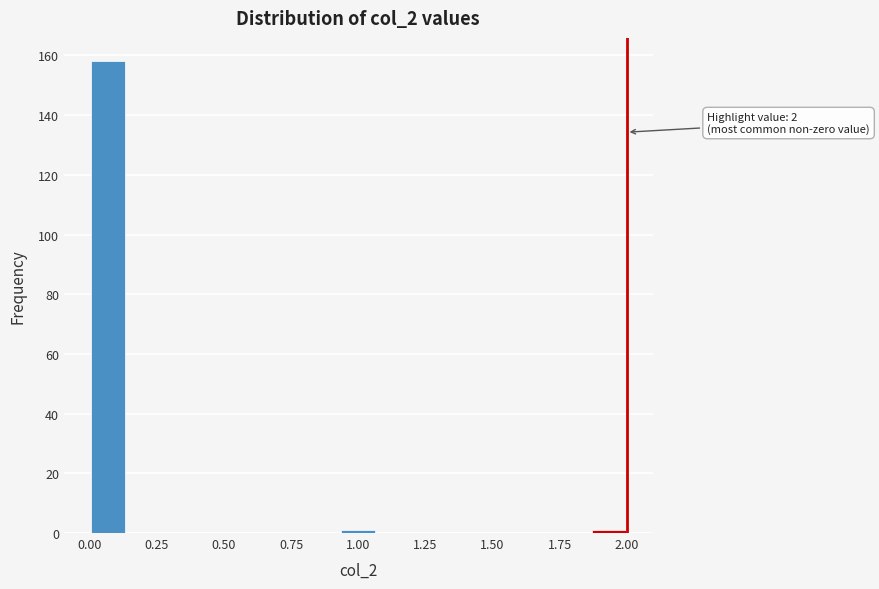

Read against the x-axis, roughly where is the centre of the tallest bar?

0.05